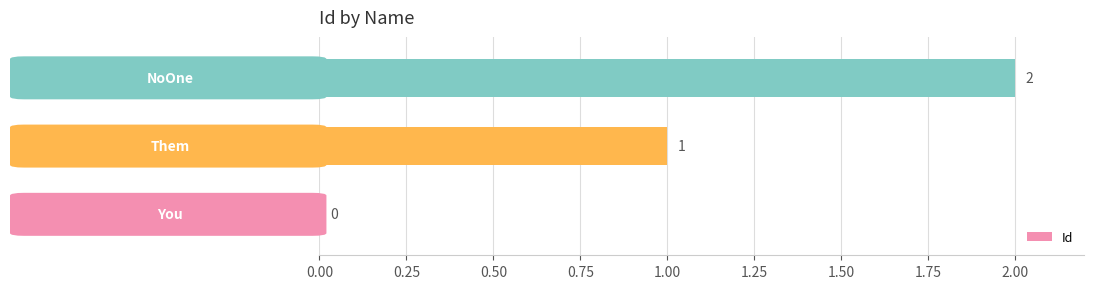

Does the chart contain stacked bars?

No